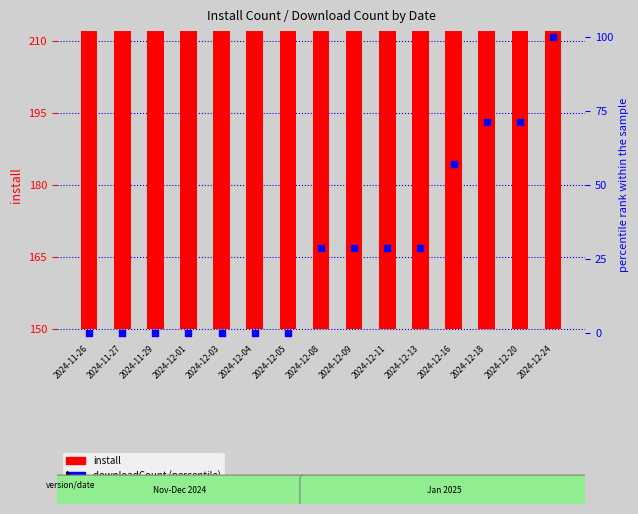

What is the total value across all series at 2024-12-01?

160.4